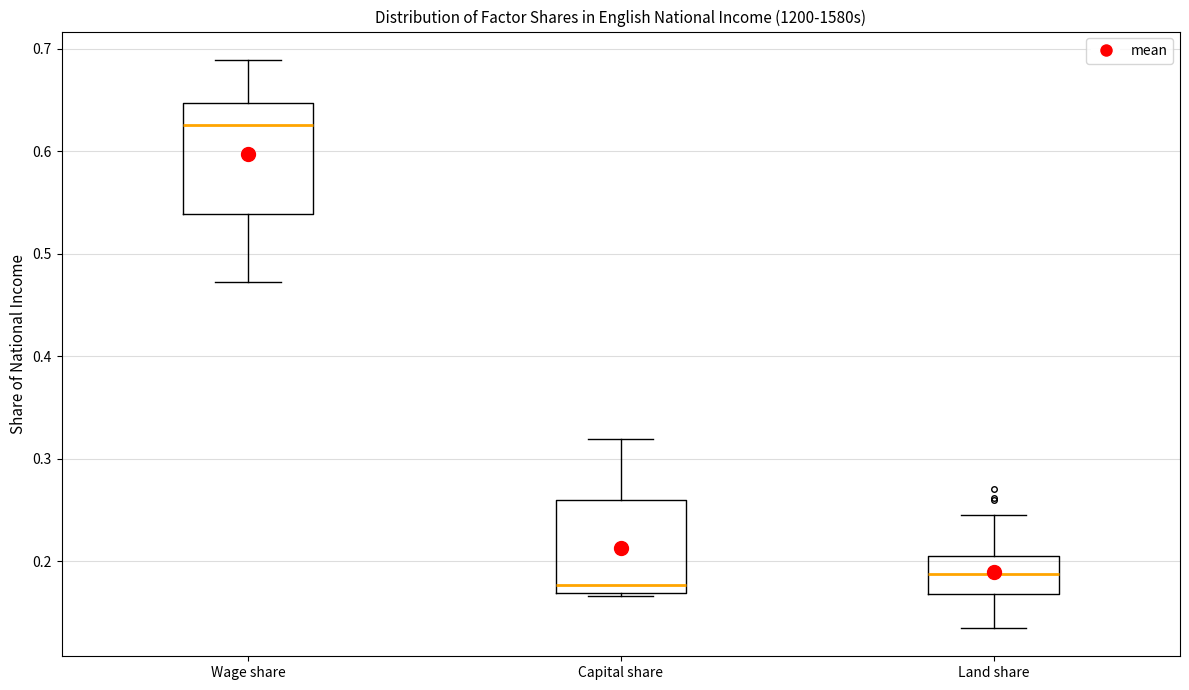

Reading left to right, read every box against the y-axis: the position of its median line, the range the box covers, and the ends of its whiskers. The values are not printed on the chart, so give them approximately, as read against the axis.

Wage share: median 0.63, box 0.54 to 0.65, whiskers 0.47 to 0.69
Capital share: median 0.18, box 0.17 to 0.26, whiskers 0.17 (just below the box's lower edge) to 0.32
Land share: median 0.19, box 0.17 to 0.21, whiskers 0.14 to 0.25